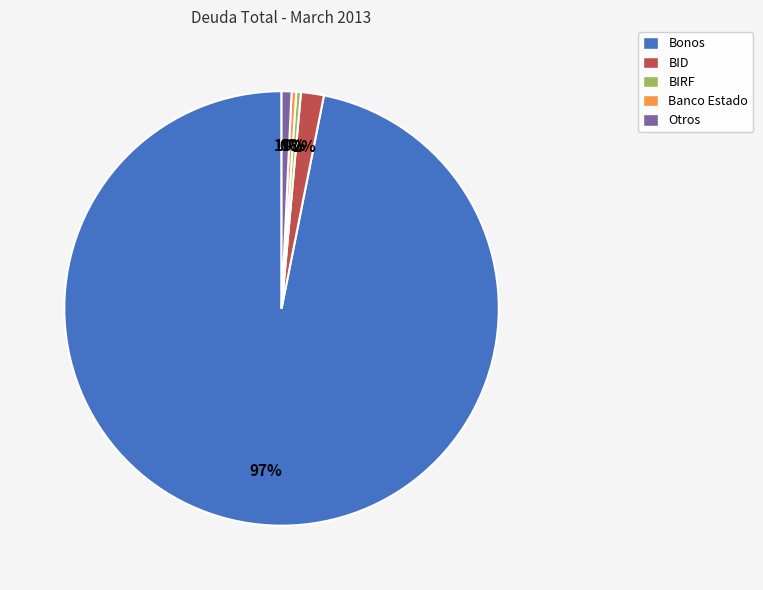

Which has a higher value, Bonos or Otros?

Bonos